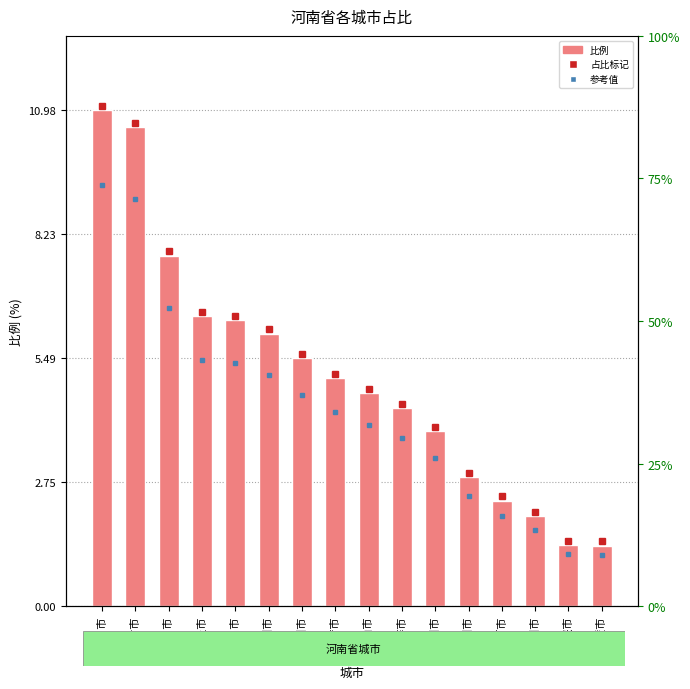

Are the bars grouped side by side (vs. stacked)?

No